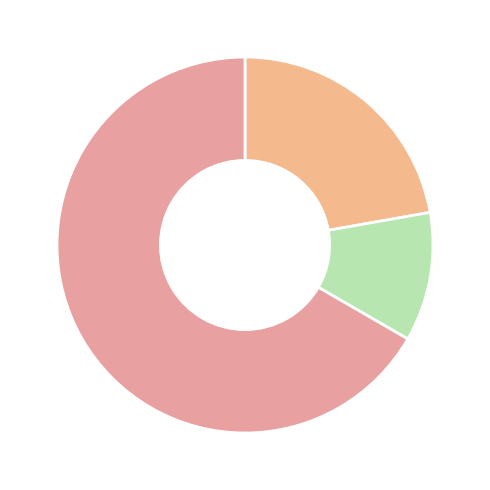

Count the number of slices in the pie.

3